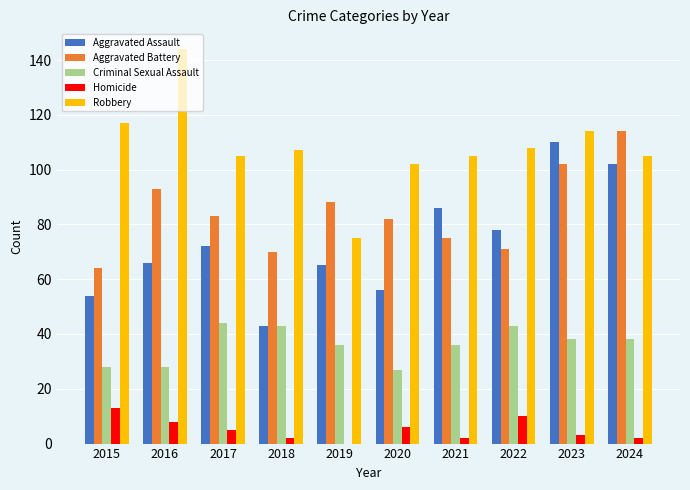

What is the total value across all series at 2016?

339